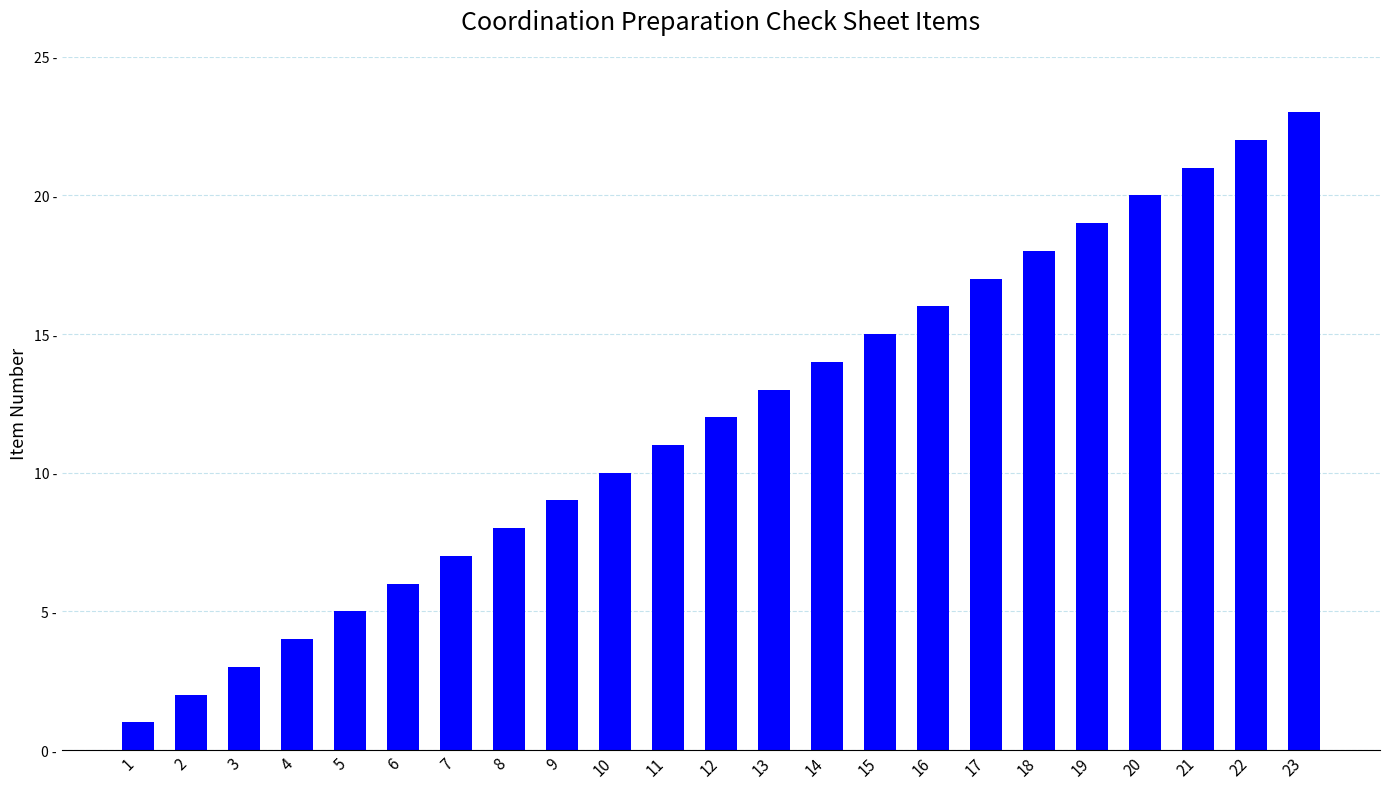

List the labels in order of value, smallest first.

1, 2, 3, 4, 5, 6, 7, 8, 9, 10, 11, 12, 13, 14, 15, 16, 17, 18, 19, 20, 21, 22, 23